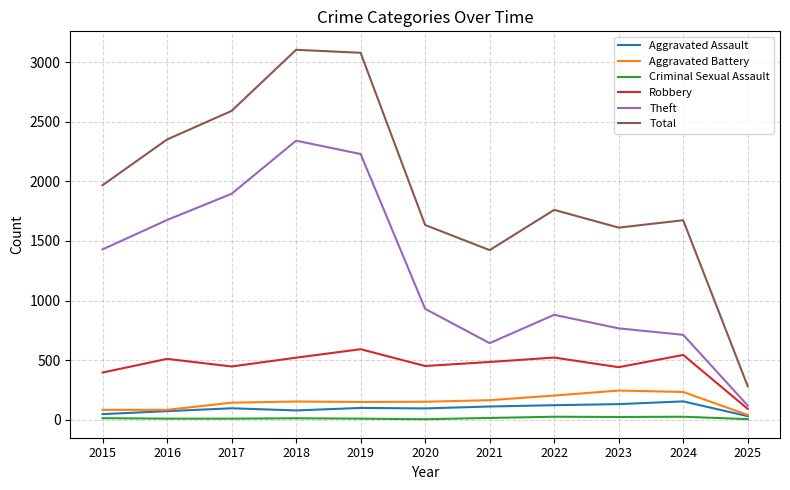

How many series are shown in this chart?

6